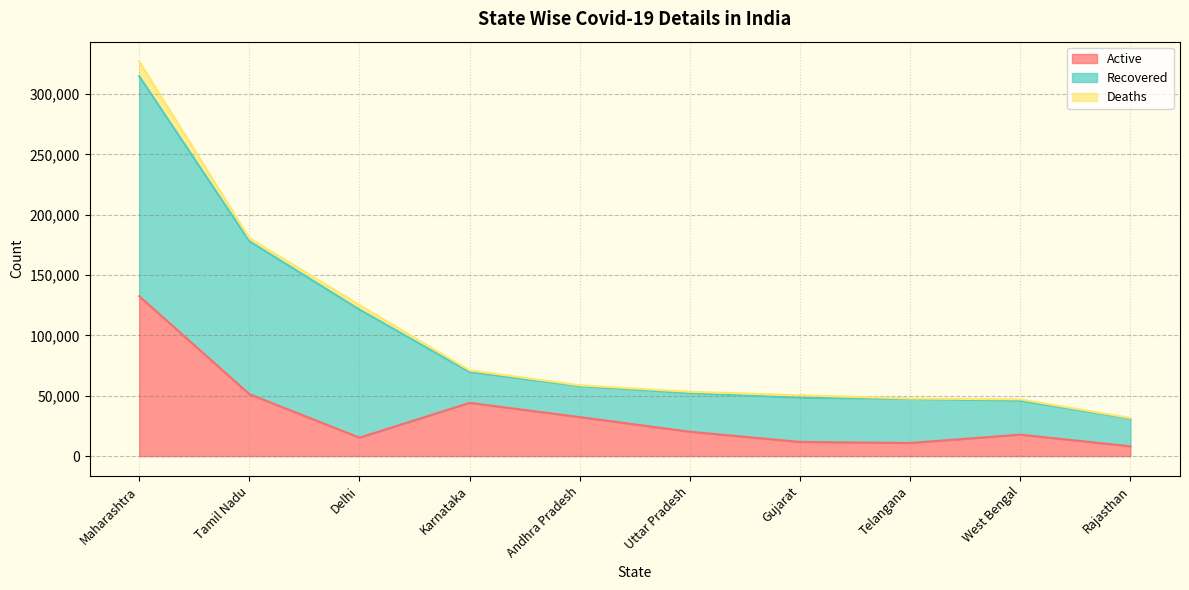

How many distinct data groups are displayed?

3